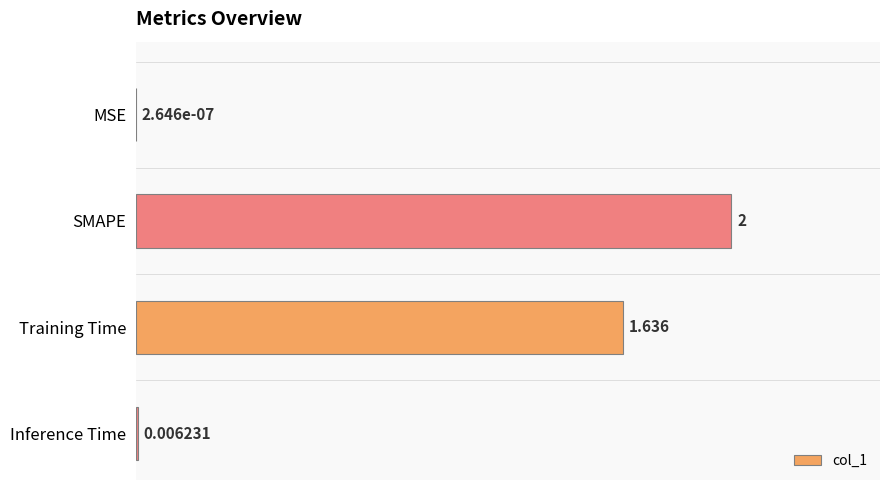

Count the number of categories in the chart.

4